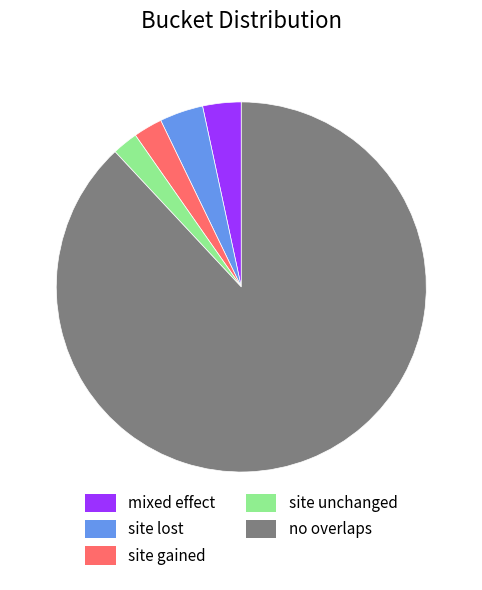

Which category has the biggest portion of the pie?

no overlaps